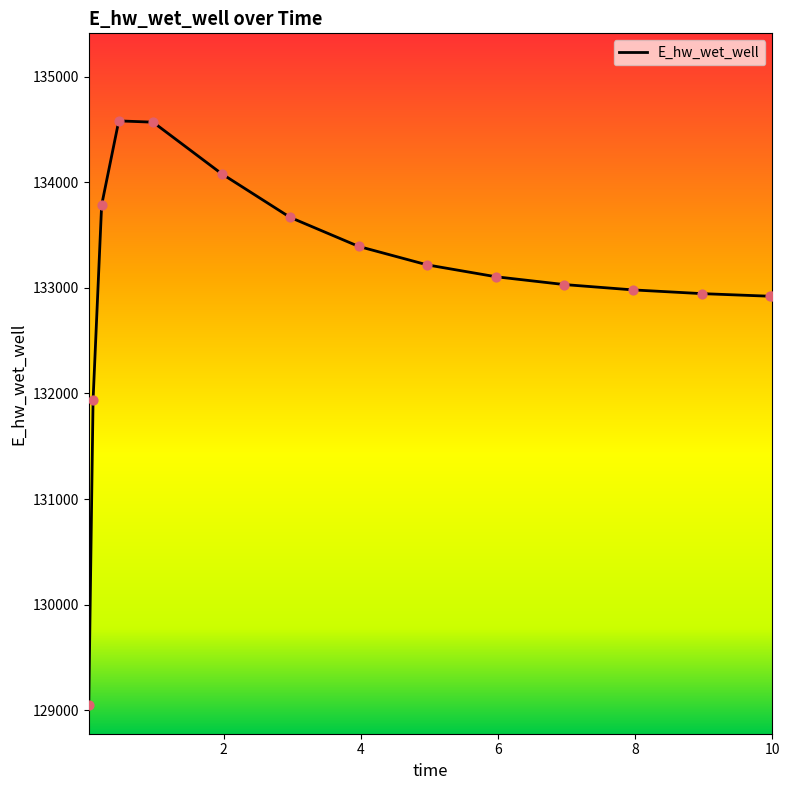

What is the minimum value shown in the chart?

129053.1